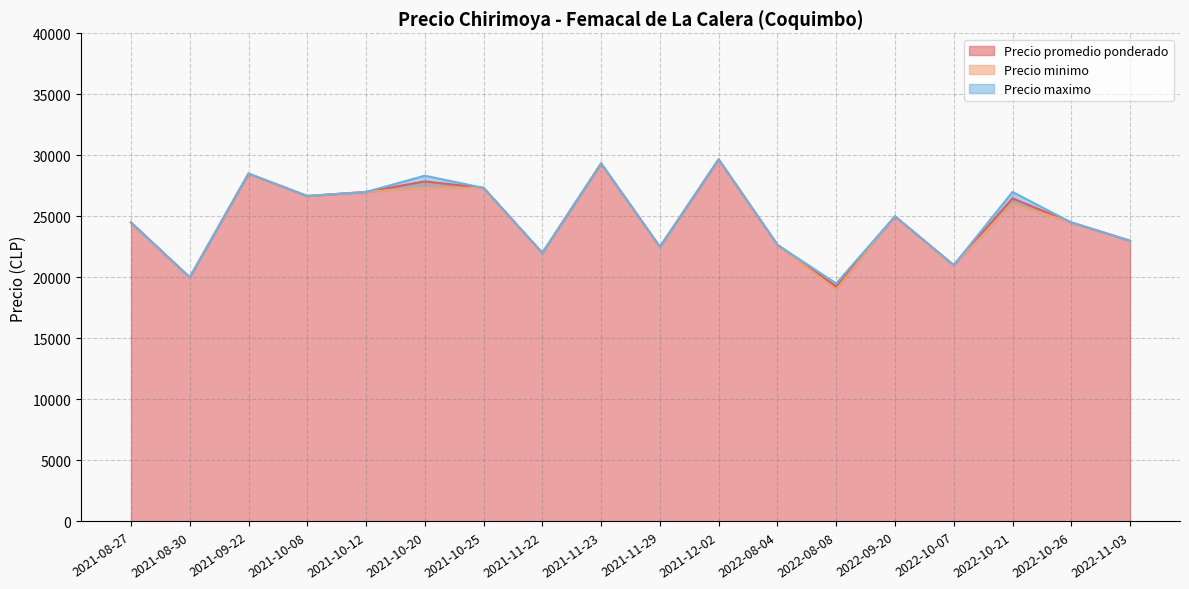

What is the lowest value of the Precio promedio ponderado series?

19251.5